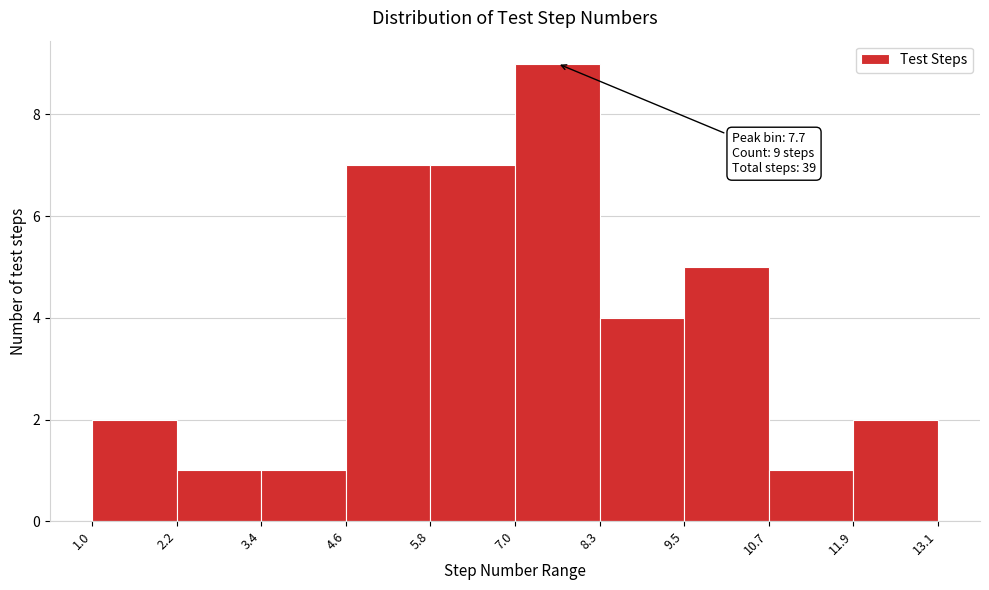

Over which range of the x-axis is the bar tallest?

7.0 to 8.3